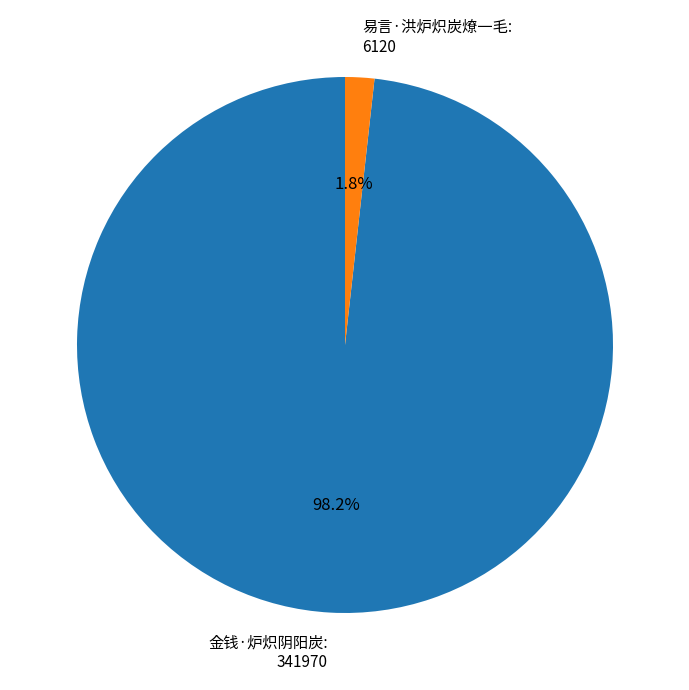

Is it true that 金钱·炉炽阴阳炭 is 90% of the pie?

False